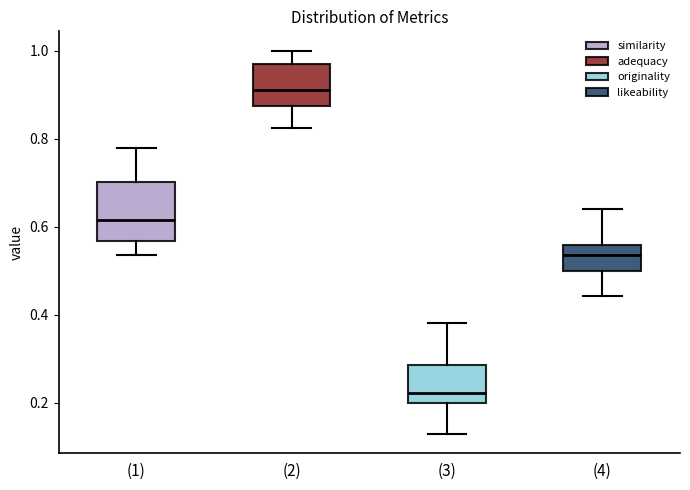

Where does the upper whisker of the box for (4) end on the y-axis? The values are not printed on the chart, so give them approximately, as read against the axis.

0.64